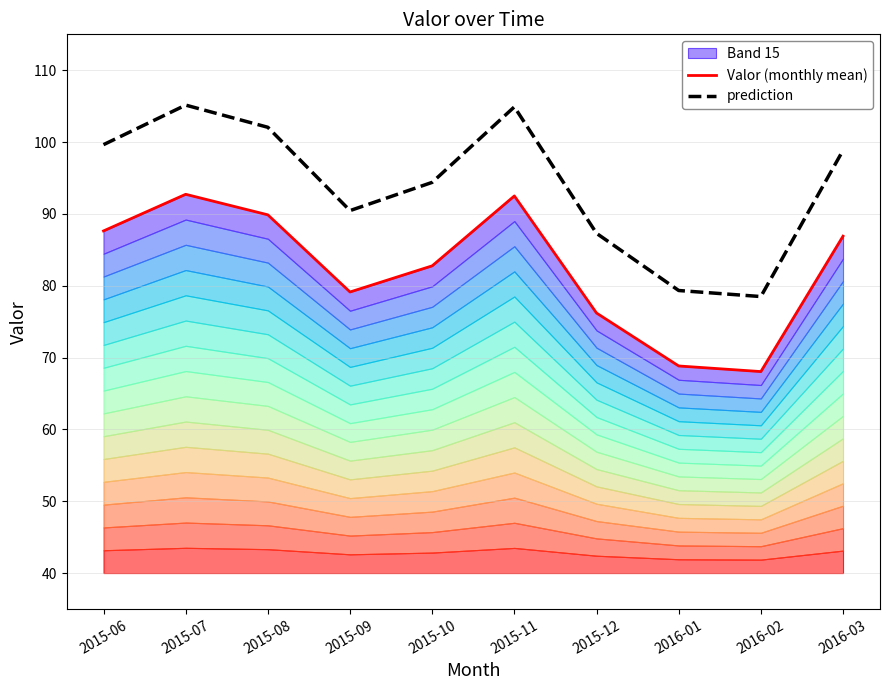

Reading right to left, what are all the values shown in this chart?

Valor (monthly mean): 86.9	68.0	68.8	76.2	92.5	82.8	79.1	89.9	92.7	87.6
prediction: 98.9	78.5	79.3	87.3	104.9	94.4	90.5	102.1	105.1	99.6